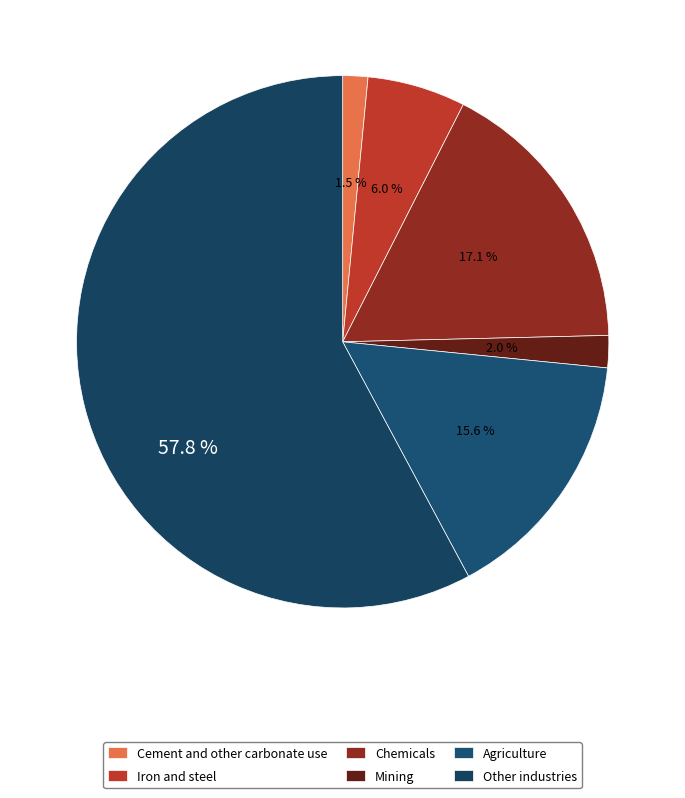

To the nearest percent, what portion does Other industries represent?

58%